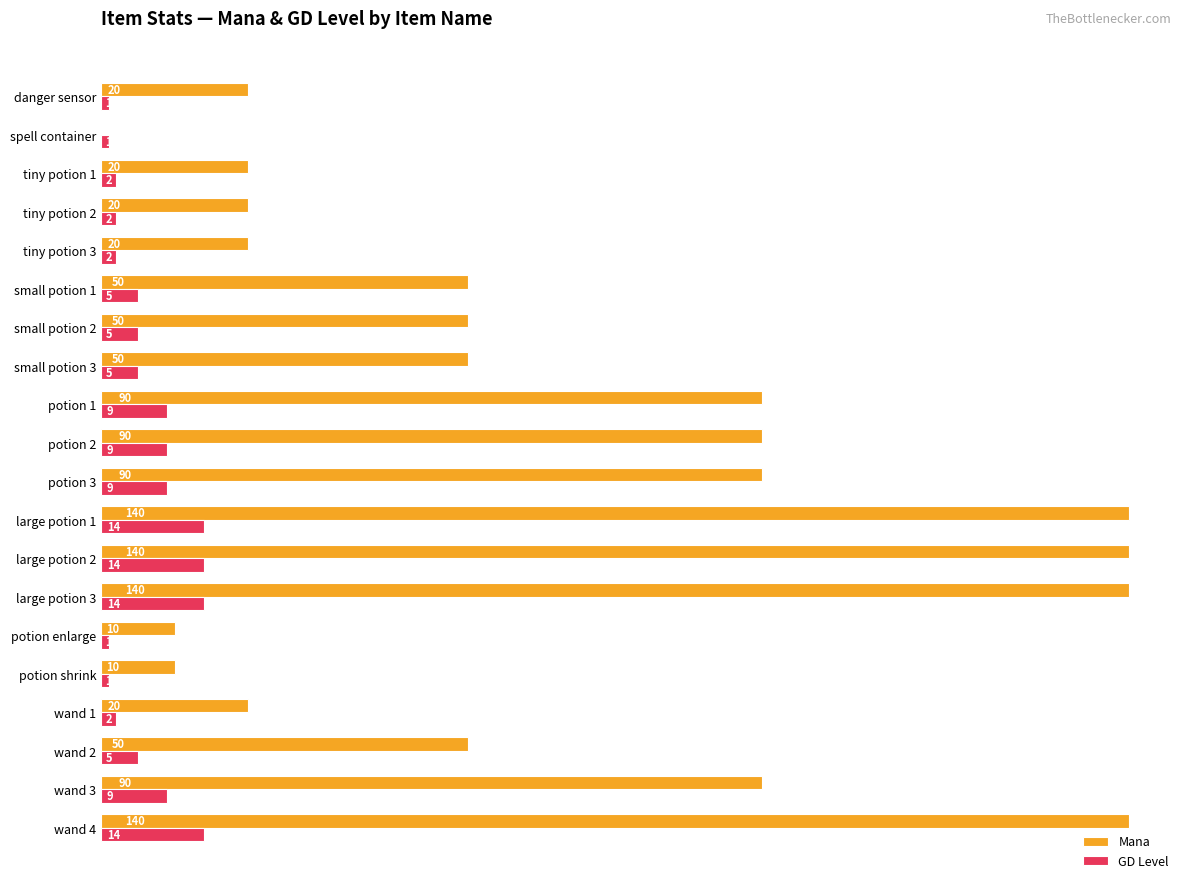

How many categories are shown in the chart?

20